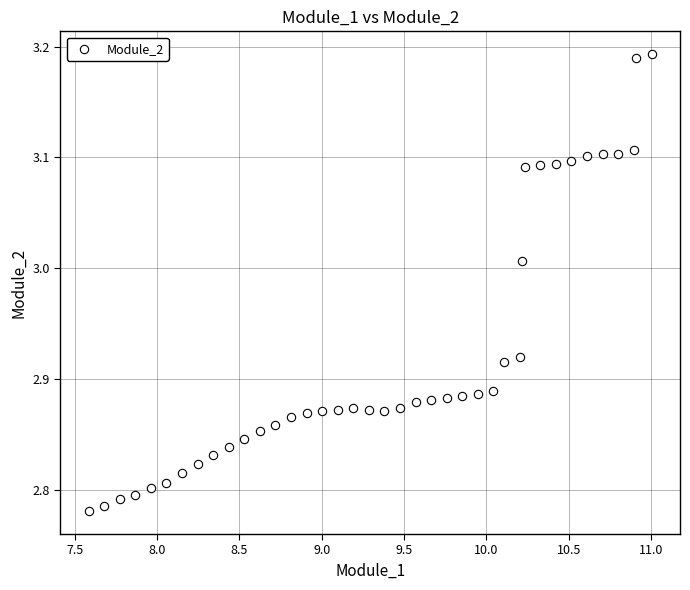

What is the range of X values (max minus min)?

3.4